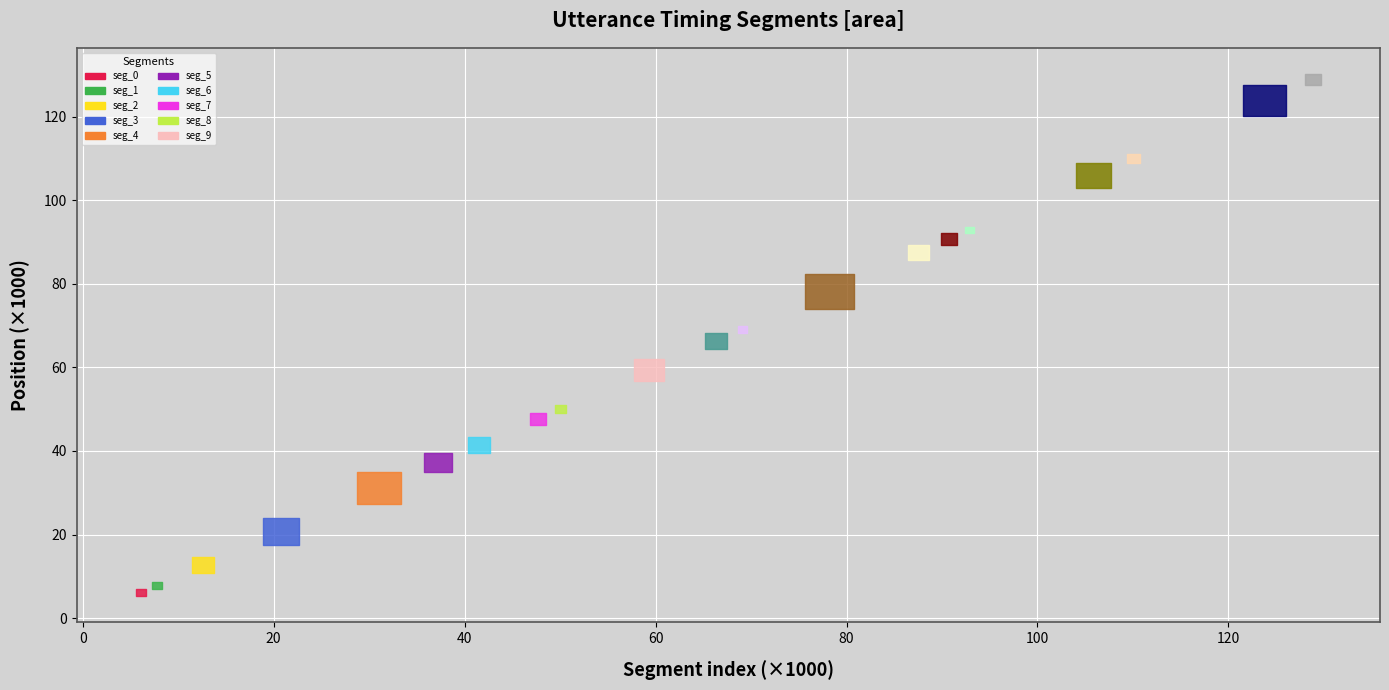

Reading left to right, list all the values displayed in this chart.

6988	8585	14525	23980	34850	39591	43380	49110	50968	61888	68293	69961	82451	89366	92101	93701	108943	111158	127533	130201